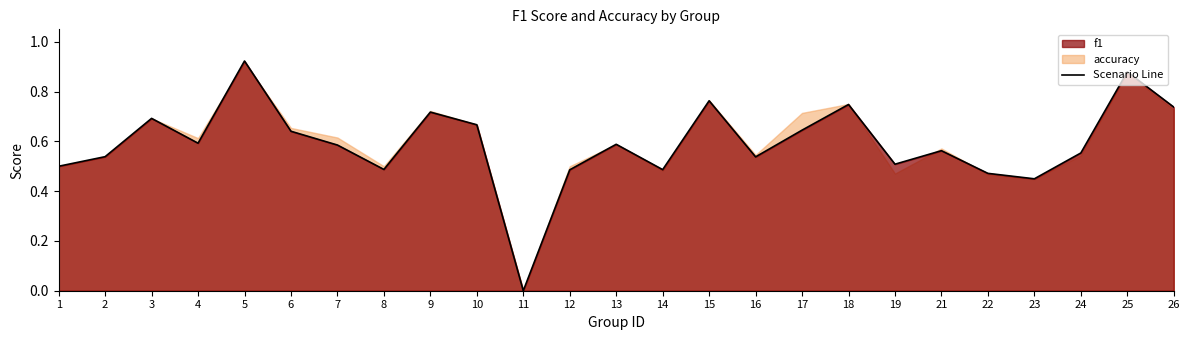

List the labels in order of value, largest first.

5, 25, 15, 18, 26, 9, 3, 10, 17, 6, 4, 13, 7, 21, 24, 2, 16, 19, 1, 8, 14, 12, 22, 23, 11